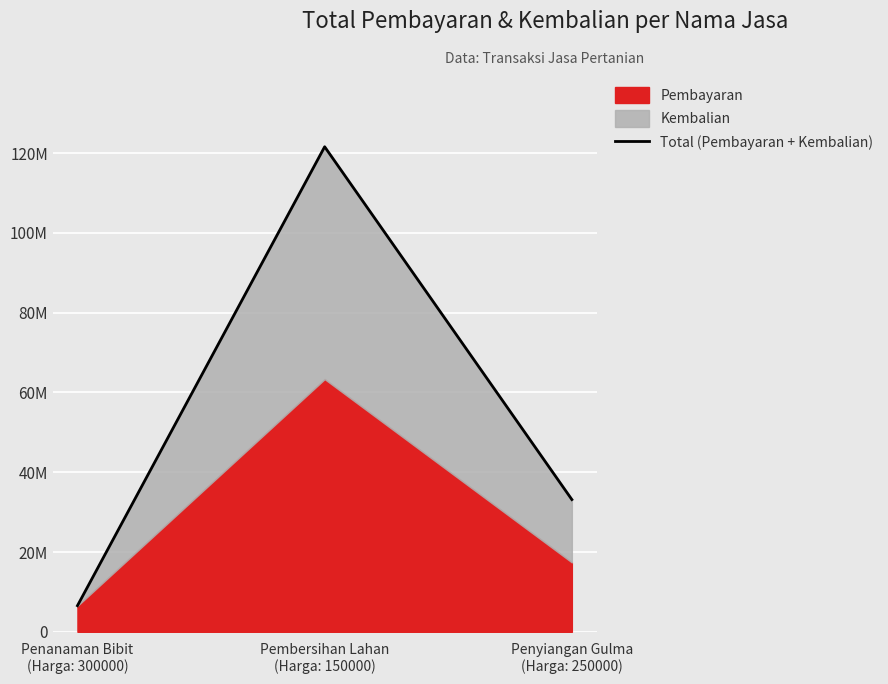

Reading left to right, extract all data points from this chart.

6550000	121600000	33150000